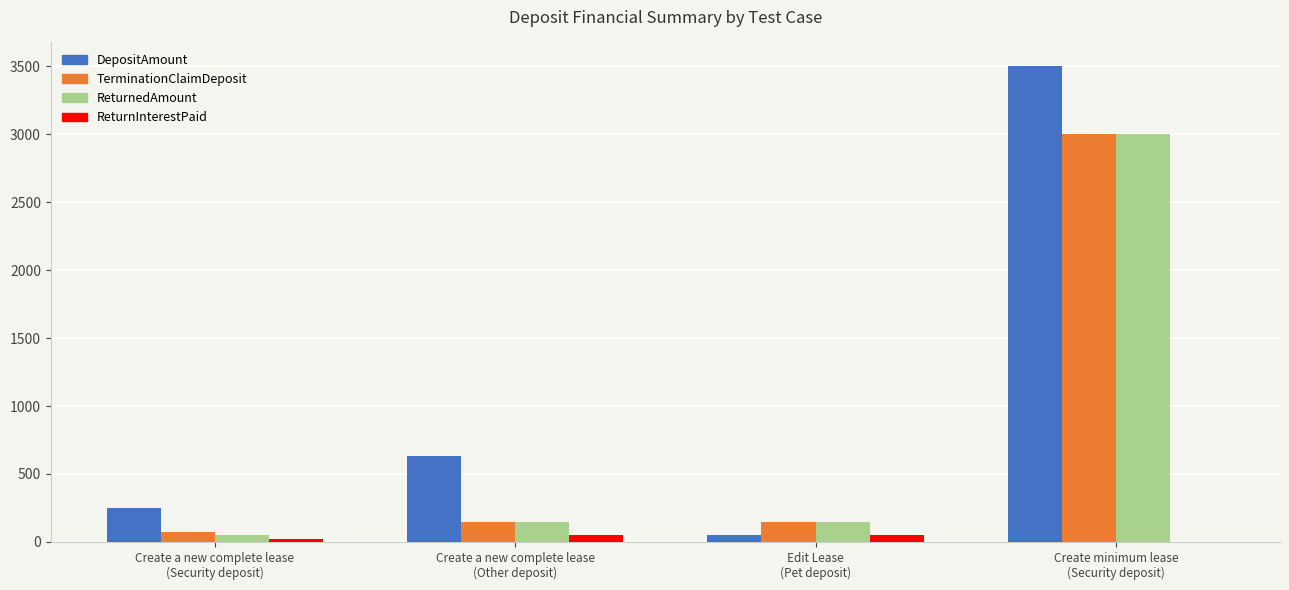

Reading left to right, what are all the values shown in this chart?

DepositAmount: 250.0	632.0	51.0	3500.8
TerminationClaimDeposit: 75.0	150.0	150.0	3000.0
ReturnedAmount: 50.0	150.0	150.0	3000.0
ReturnInterestPaid: 25.0	50.0	50.0	0.0